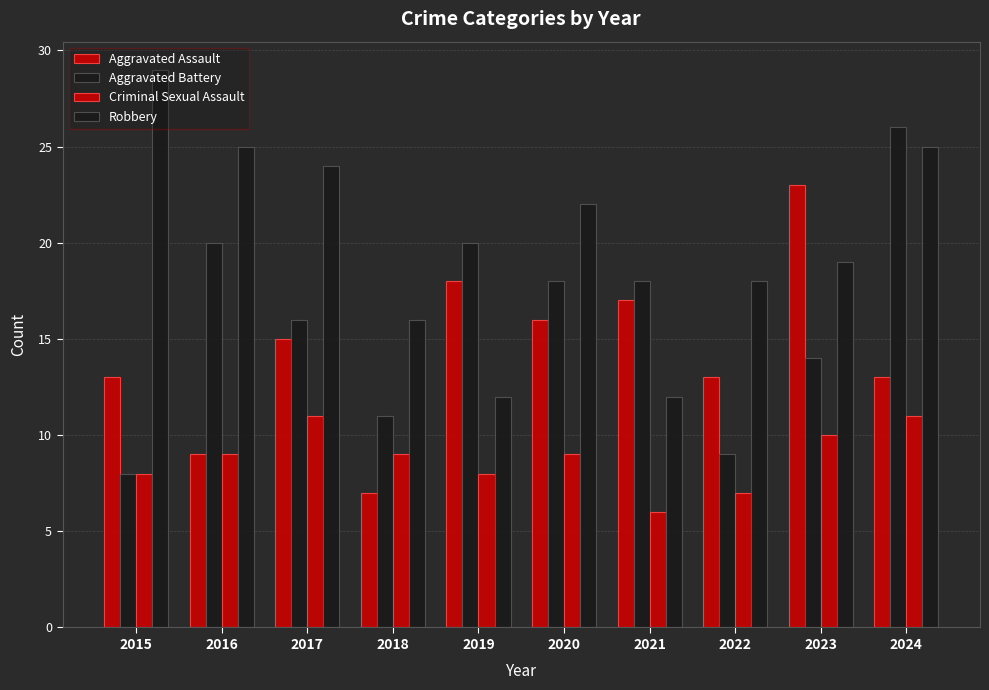

True or false: Aggravated Battery has a value of 6 at 2023.

False